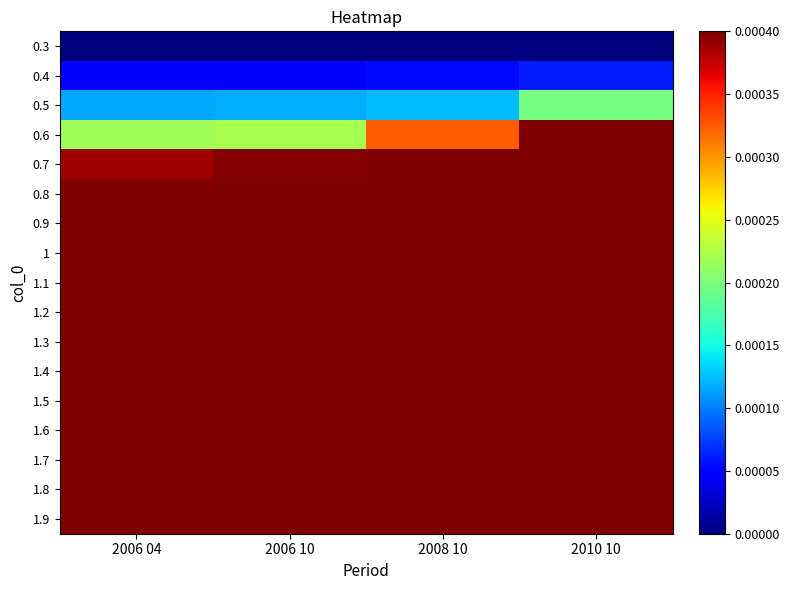

How many distinct data groups are displayed?

17